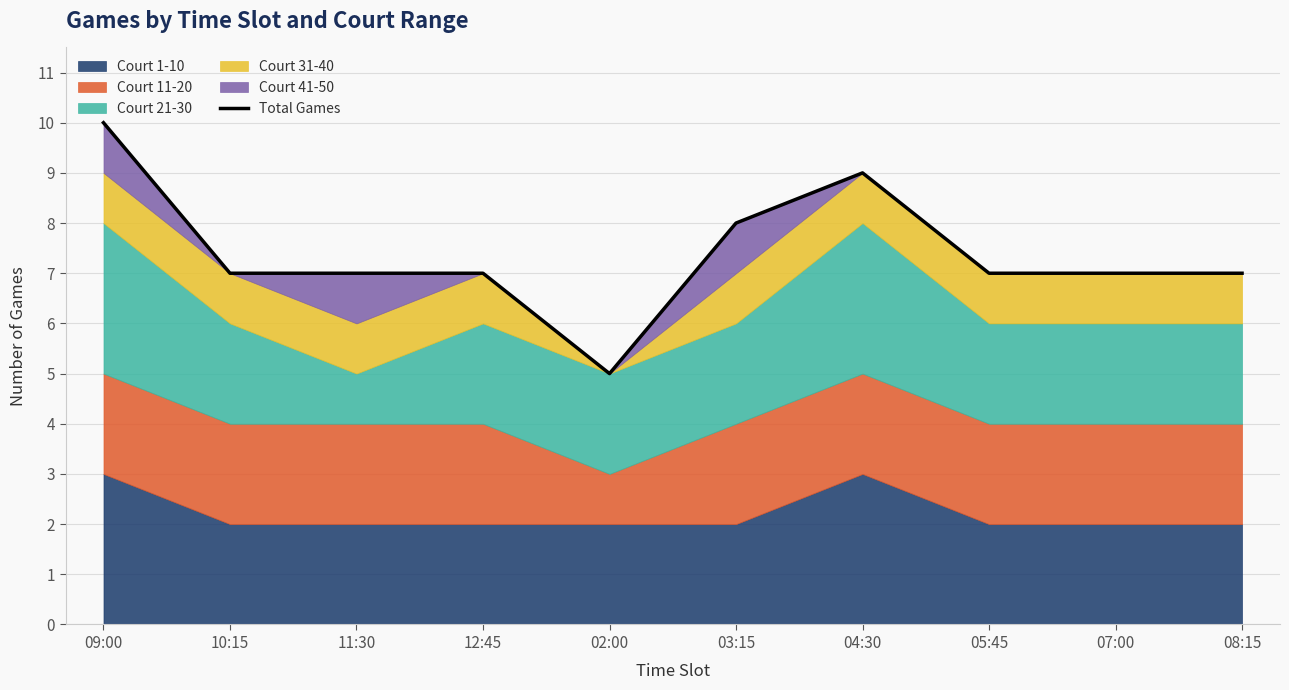

What is the minimum value shown in the chart?

5